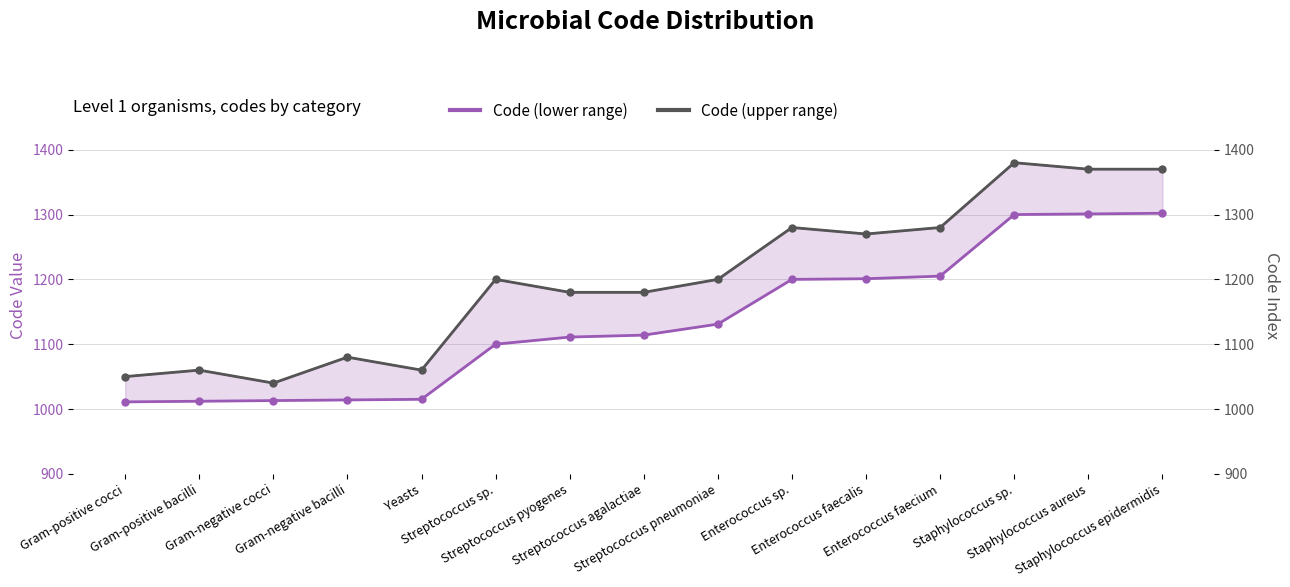

Is it true that Code (lower range) equals 1012 at Gram-positive bacilli?

True